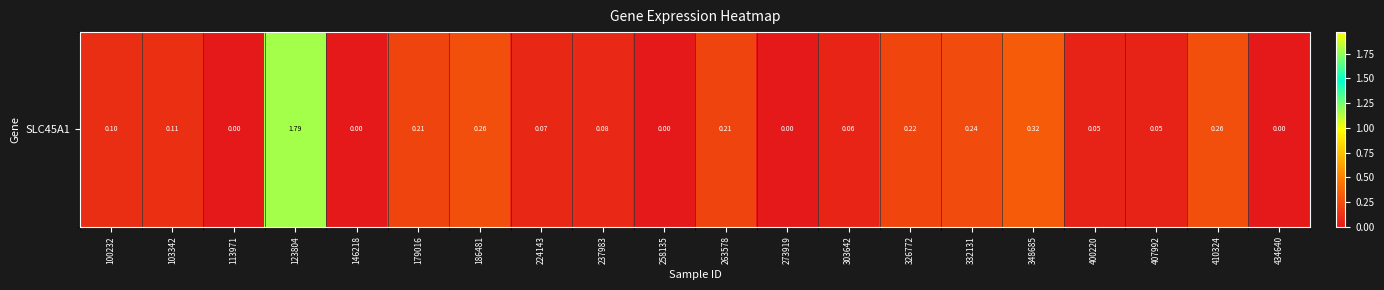

What is the change in value from 237983 to 273919?

-0.1